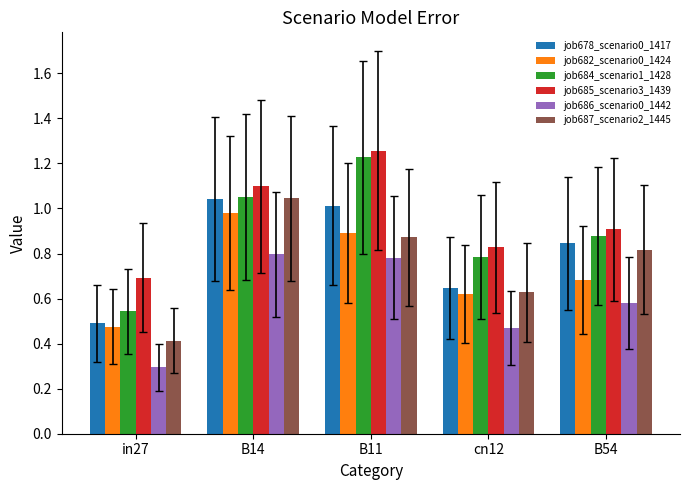

What position from the right is B11?

3